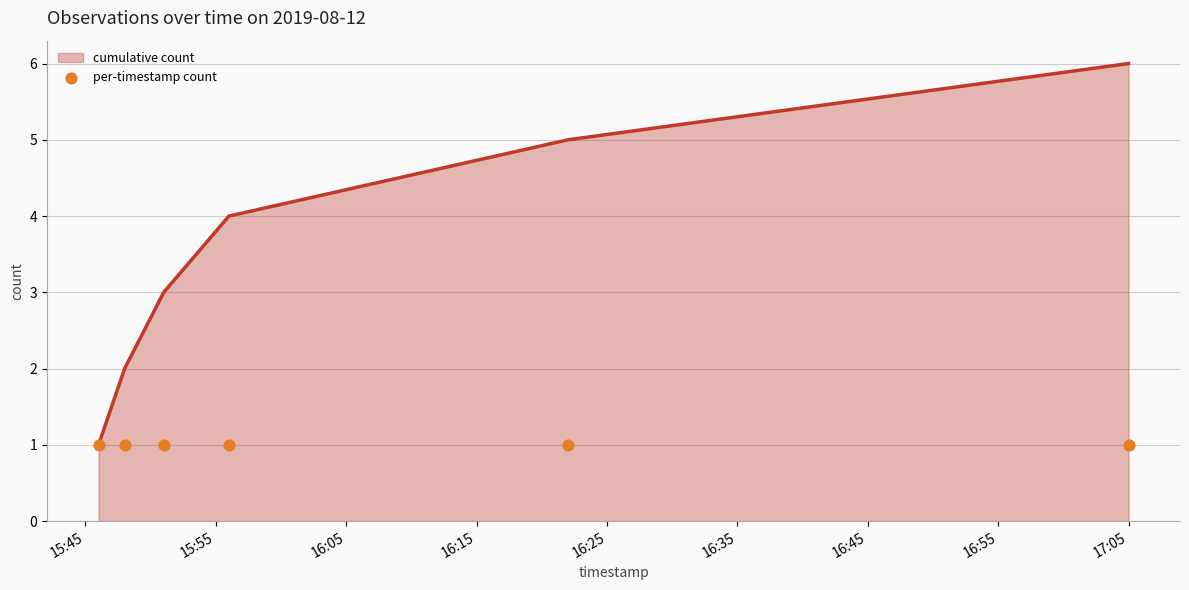

Is the value of per-timestamp count at 15:55 greater than the value of cumulative count at 16:35?

No